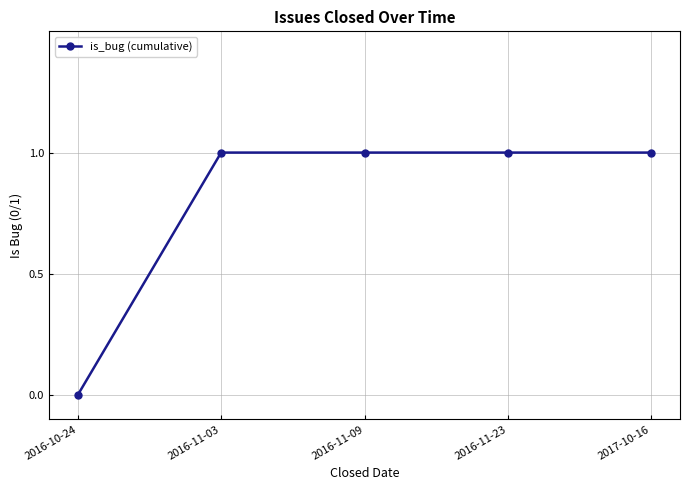

Which category has the lowest value across all series?

2016-10-24